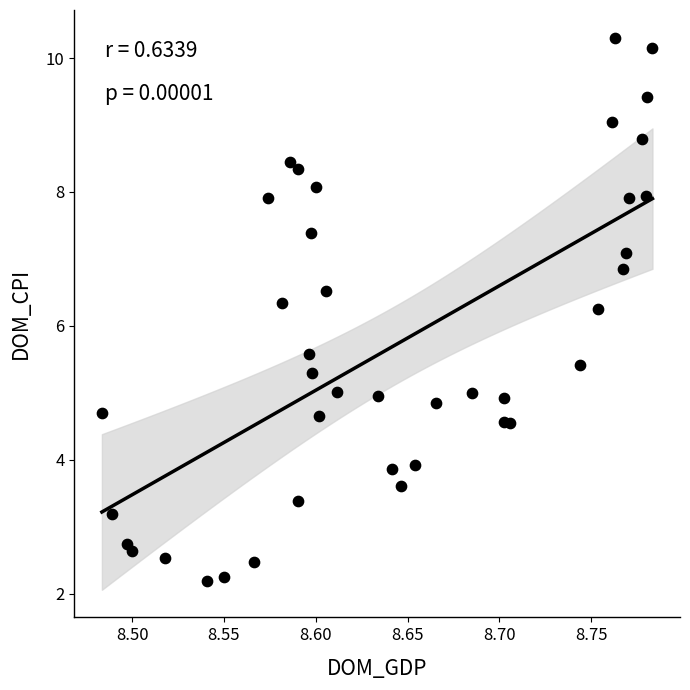

What is the range of X values (max minus min)?

0.3